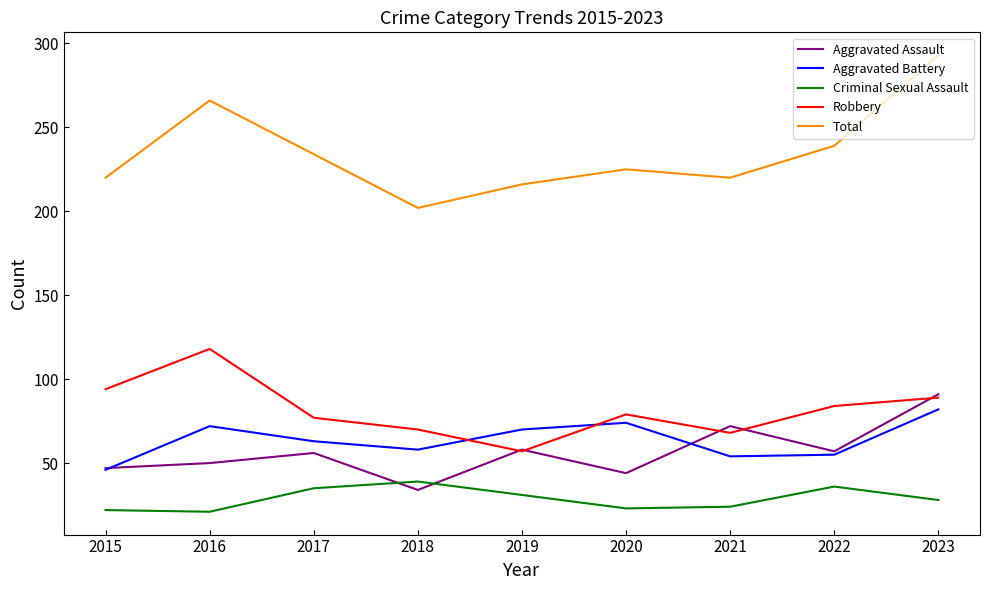

What is the spread (max minus min) of values at 2015?

198